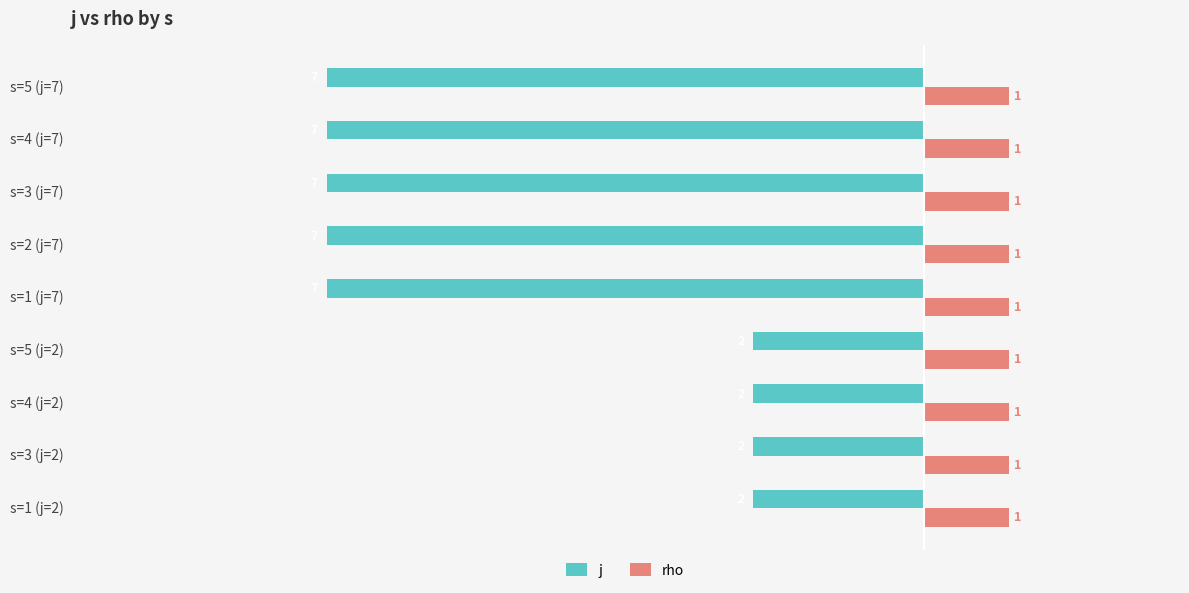

What are all the series names shown in the legend?

j, rho